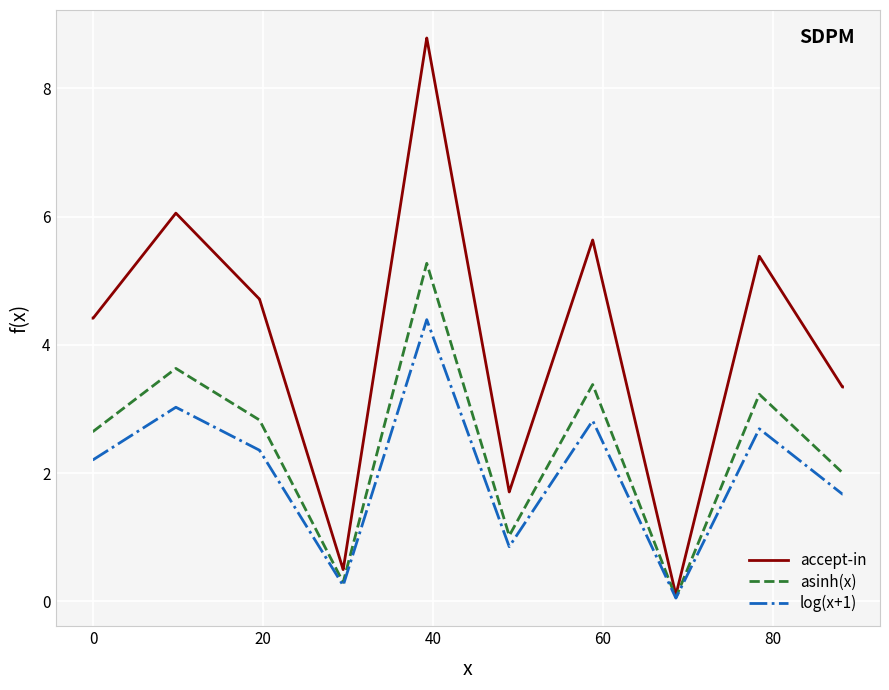

Count the number of data series in this chart.

3